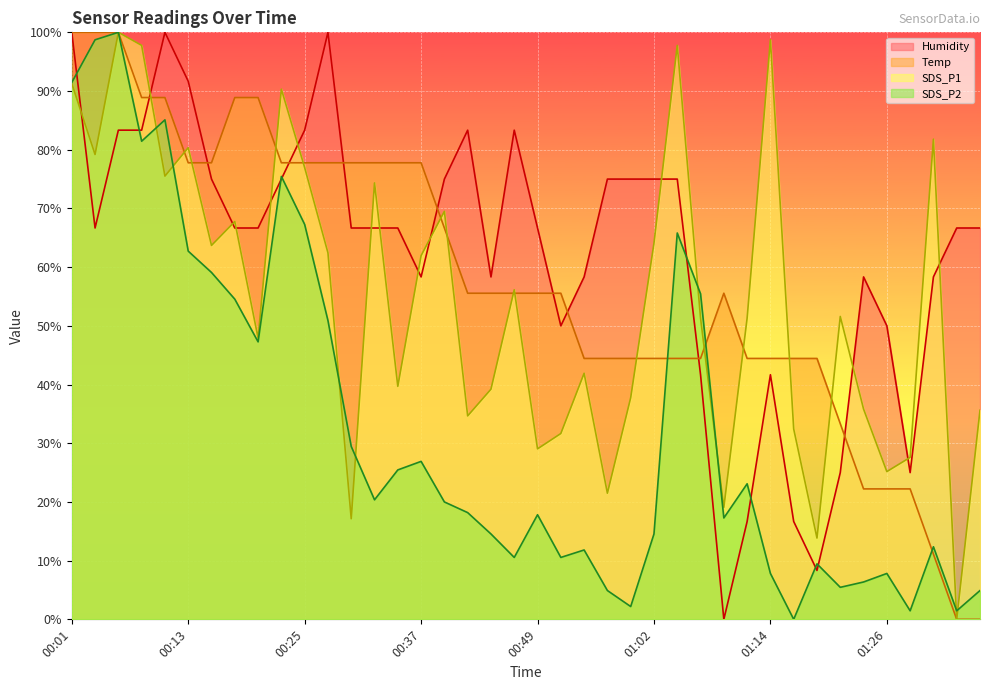

At which category is the sum across all series the highest?

00:06